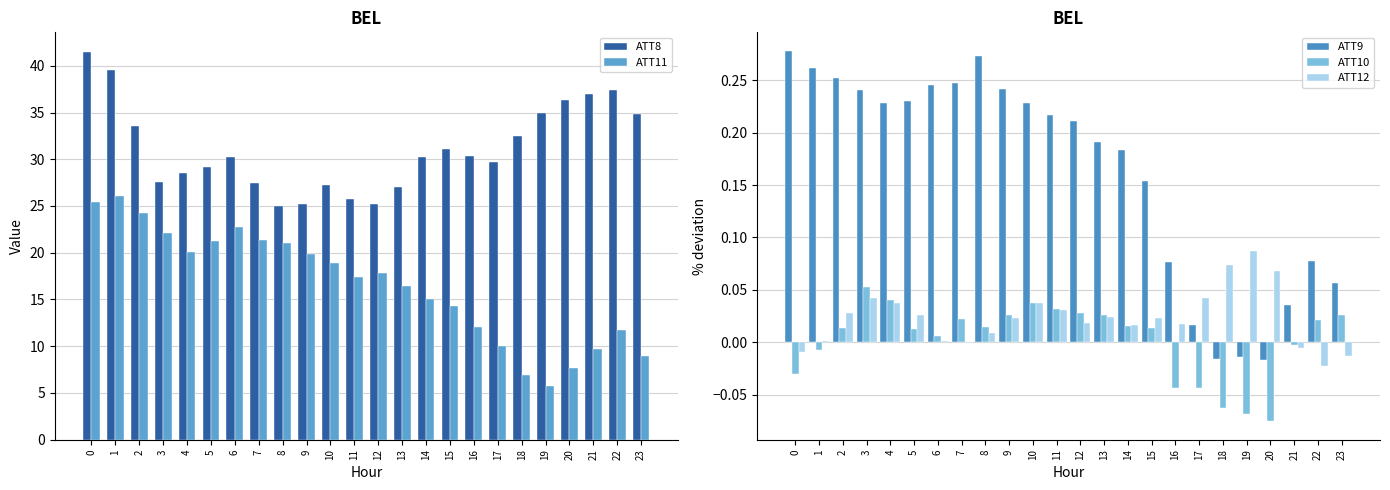

Which series has the largest total across all categories?

ATT8